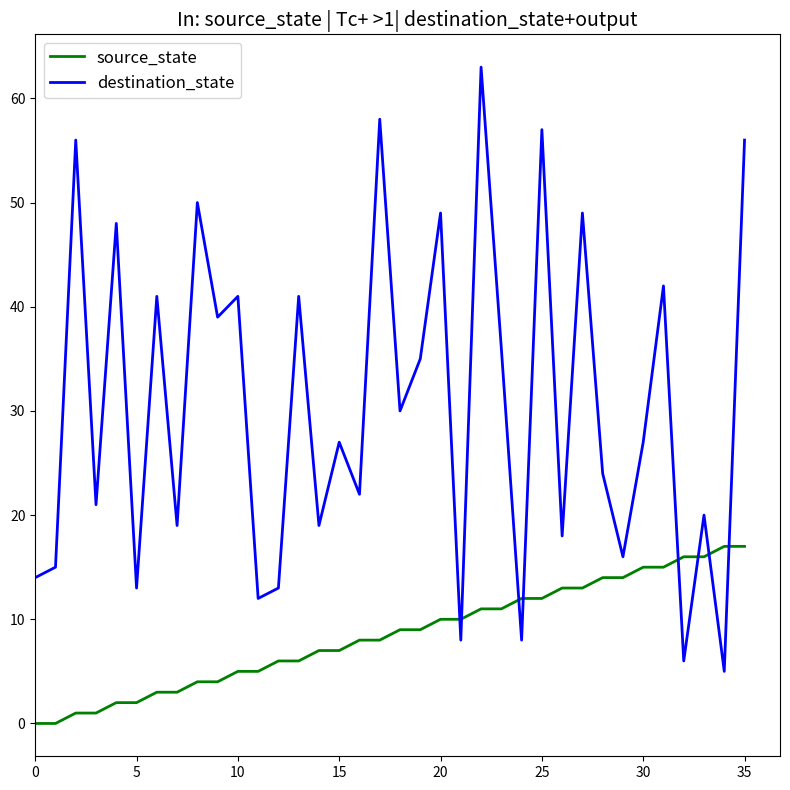

Which series has the largest total across all categories?

destination_state